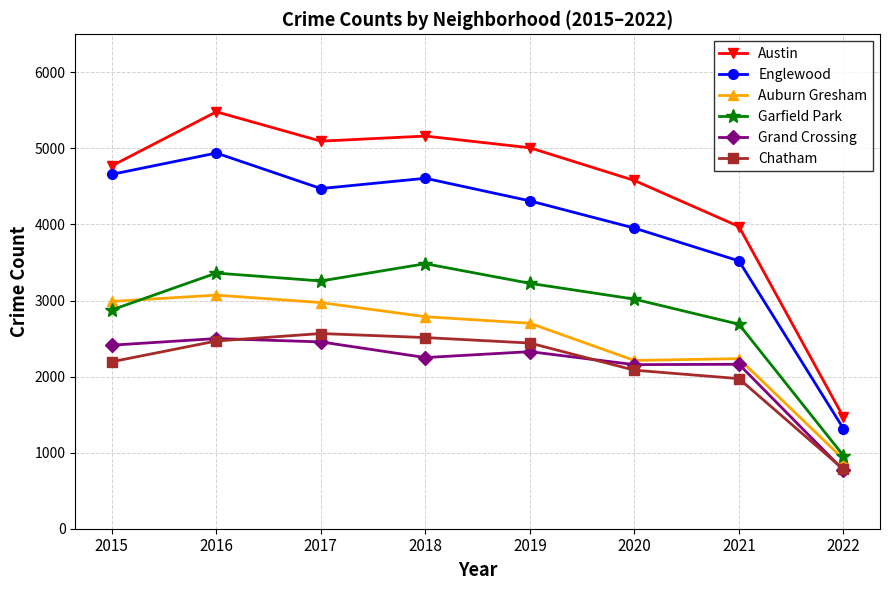

What is the value of the Englewood point at the 6th from the left?

3952